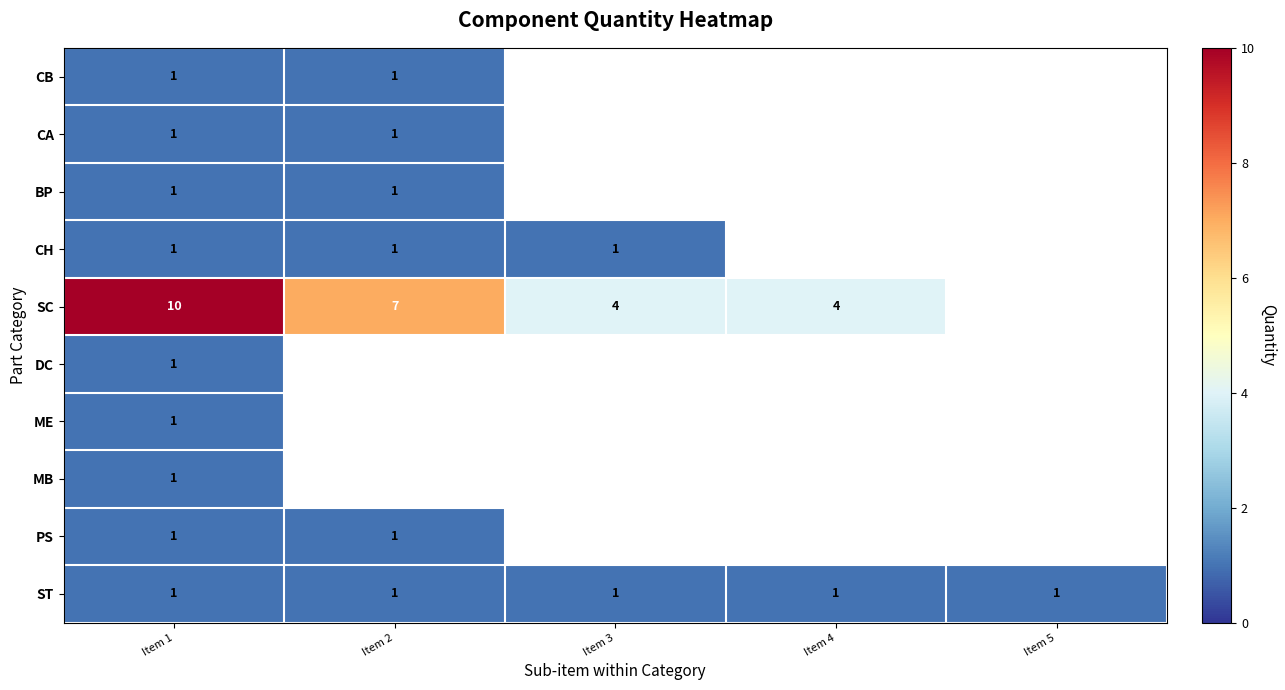

Which category has the lowest value across all series?

Item 1